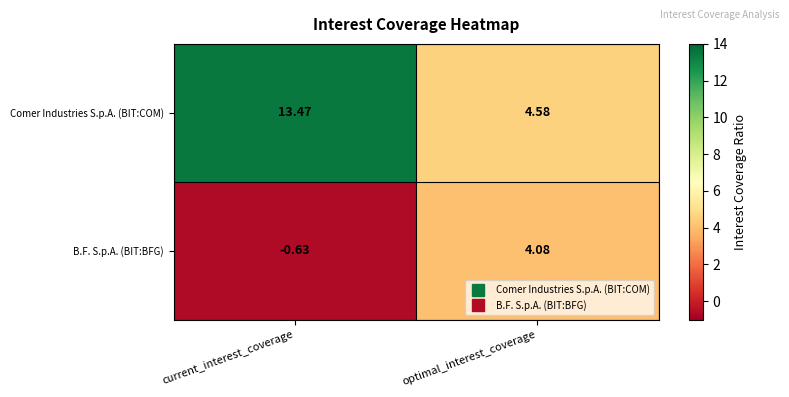

At how many categories does at least one series exceed 0?

2